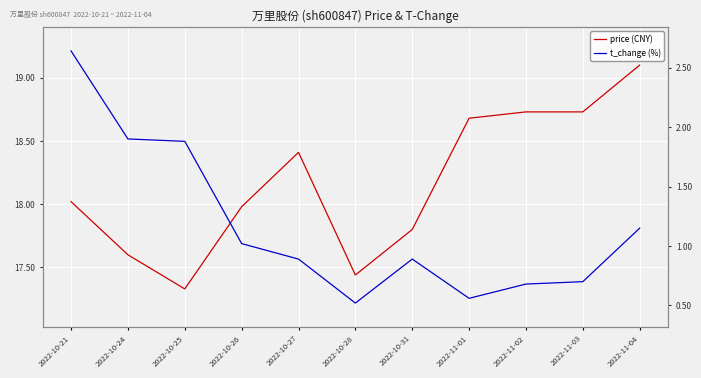

Between 2022-10-27 and 2022-10-28, which is larger?

2022-10-27